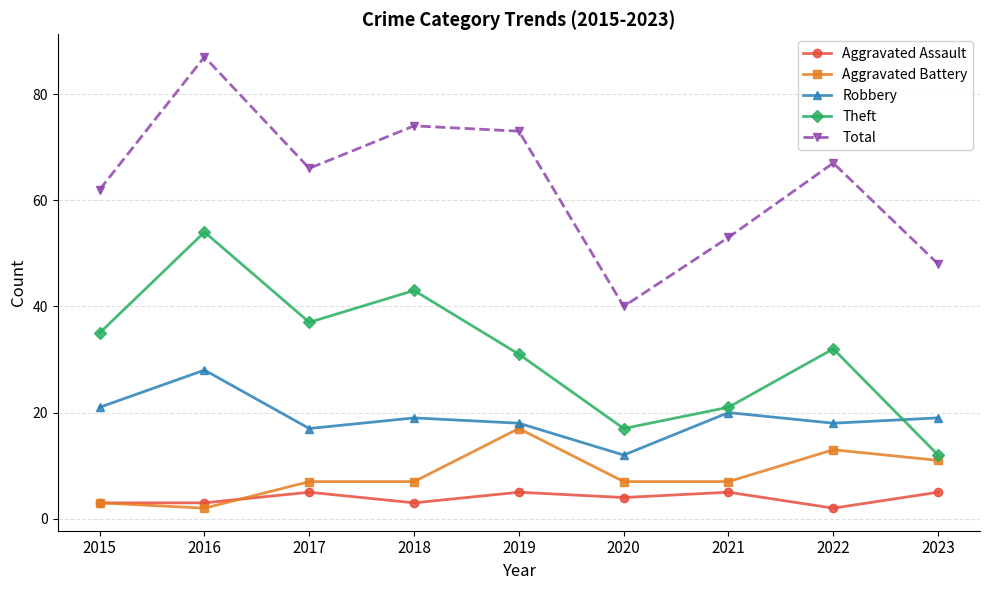

What is the difference between the second highest and minimum values in the Total series?

34